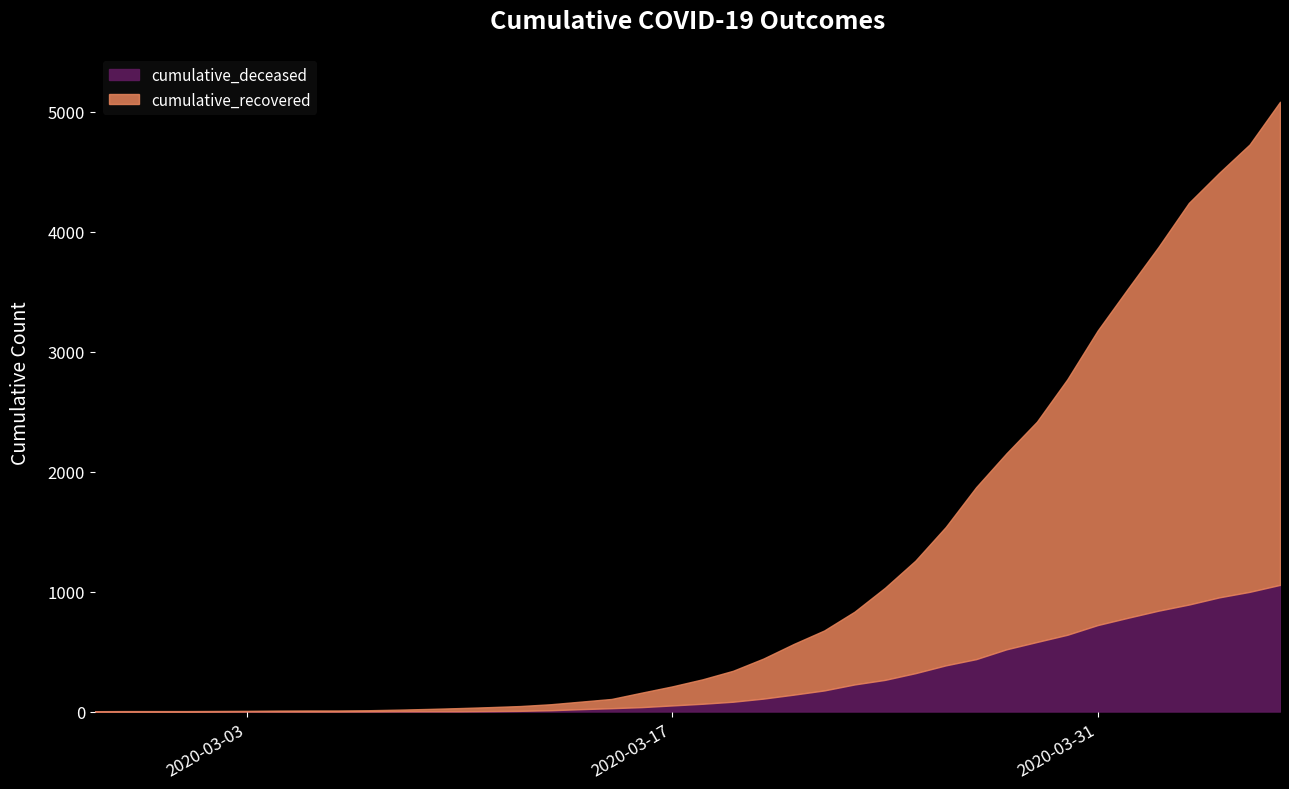

How many lines are shown in the chart?

2